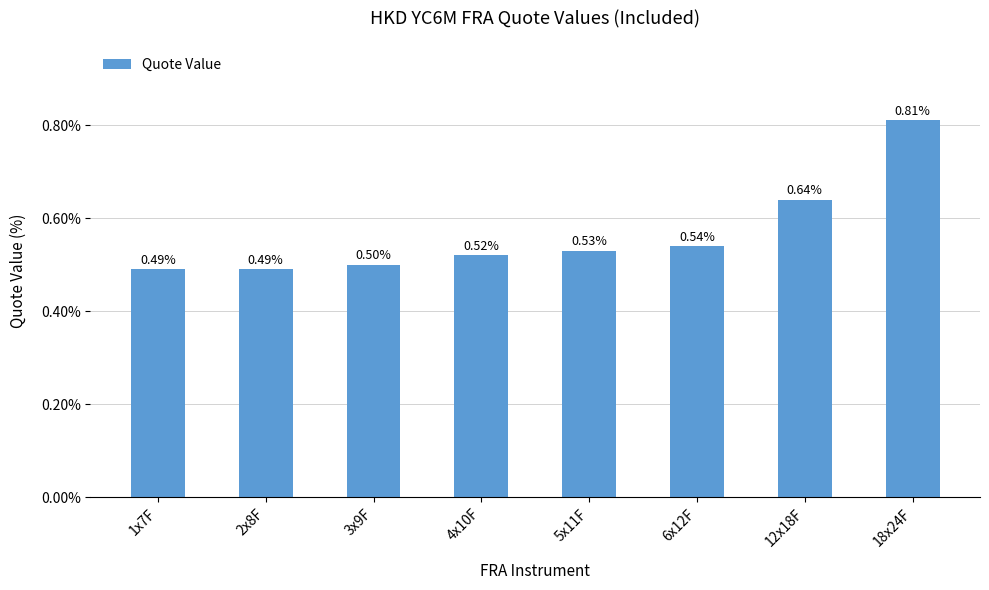

What is the value of the 6th bar from the left?

0.5